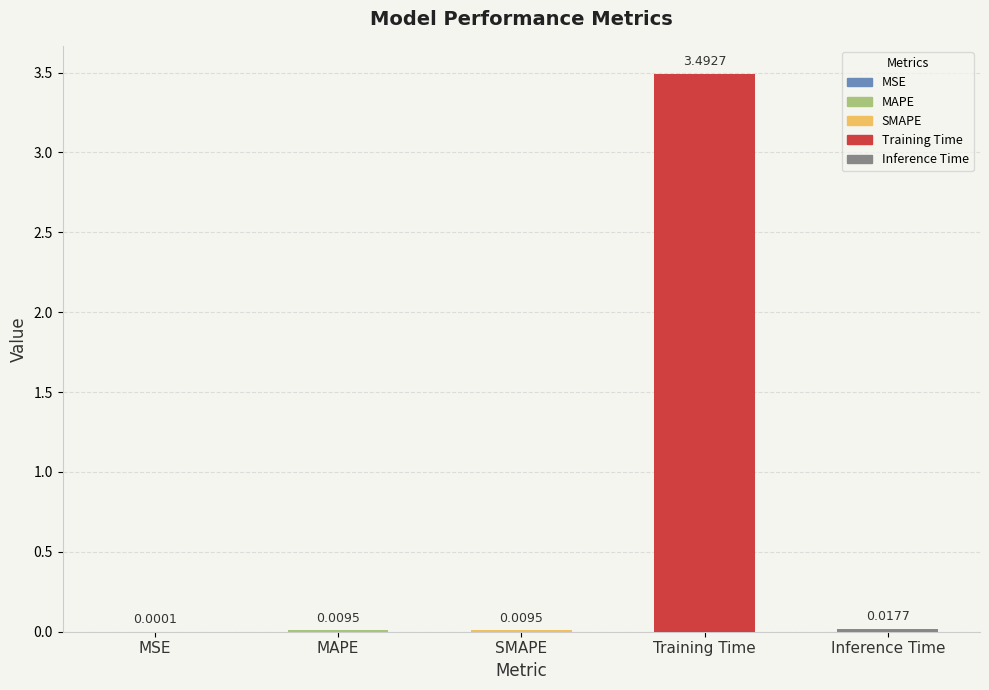

Which label corresponds to the largest value in the chart?

Training Time